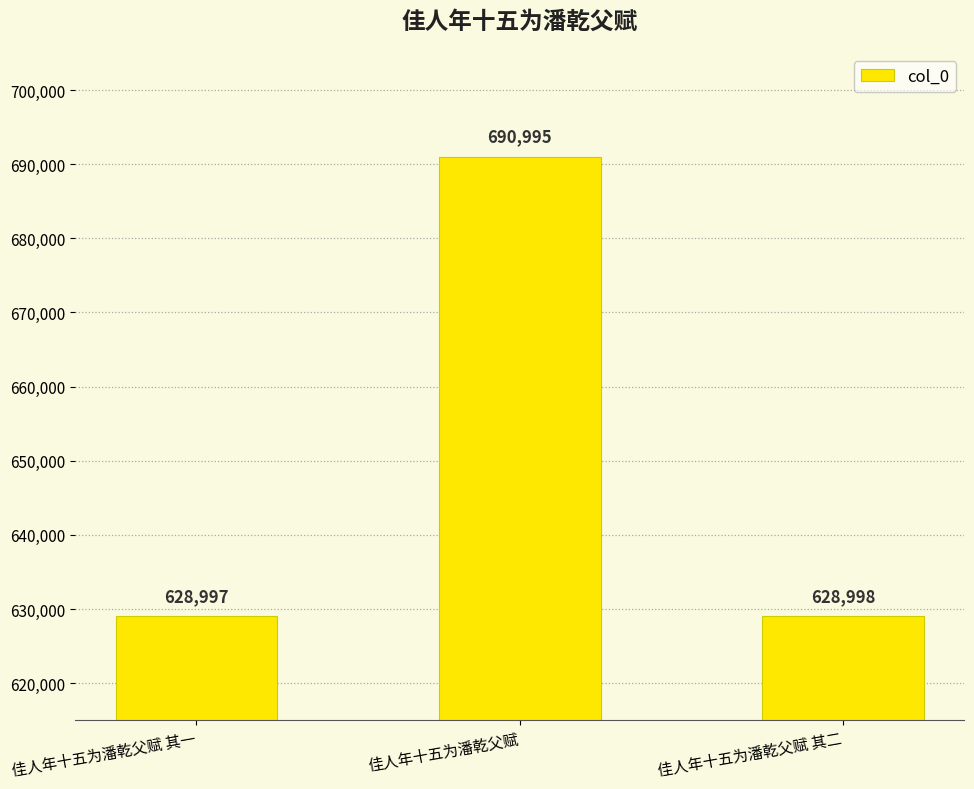

List the labels in order of value, largest first.

佳人年十五为潘乾父赋, 佳人年十五为潘乾父赋 其二, 佳人年十五为潘乾父赋 其一